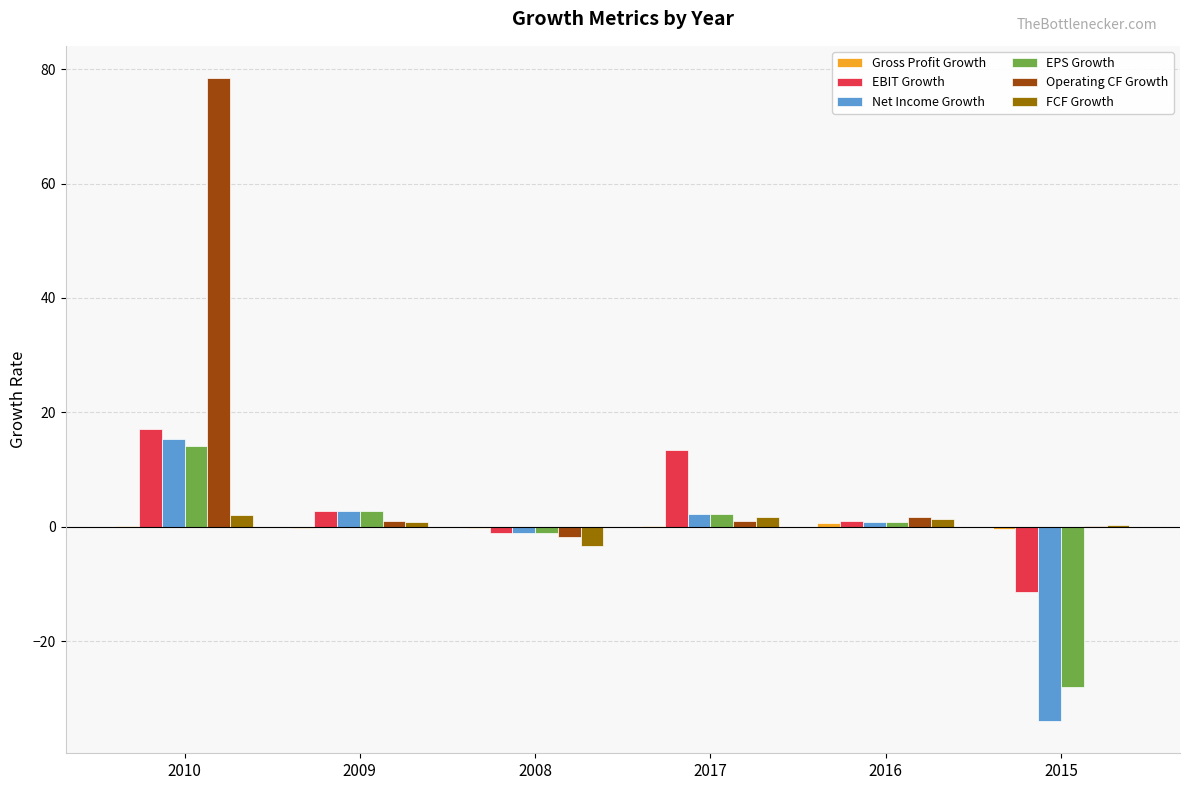

Which series has the largest total across all categories?

Operating CF Growth